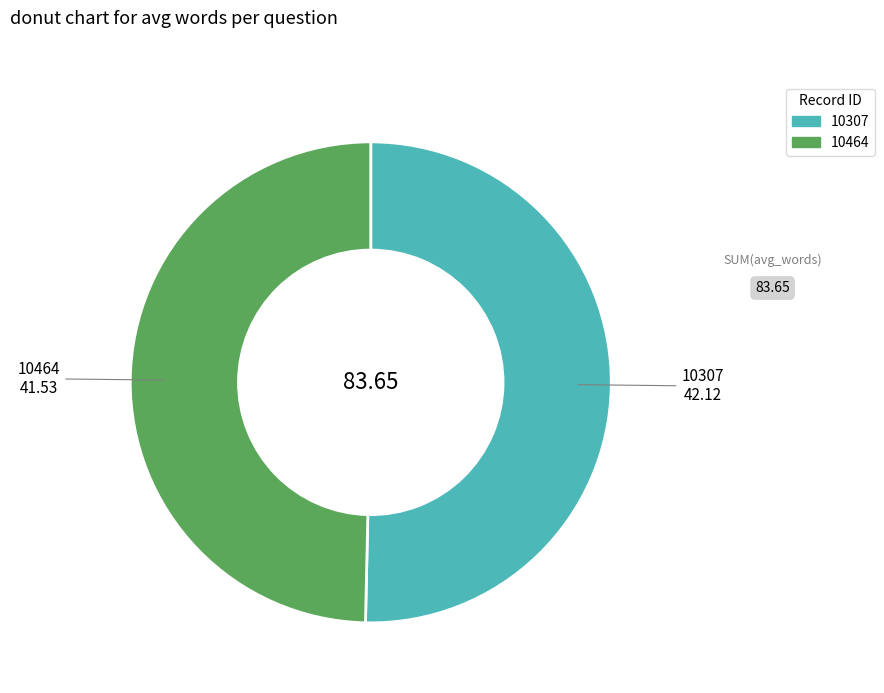

Approximately how many times larger is the value at 10307 compared to 10464?

1.0